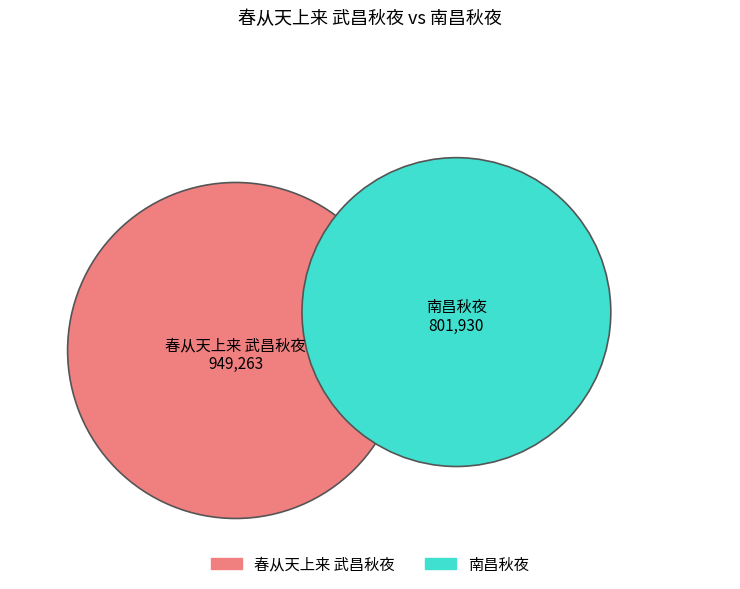

Does 南昌秋夜 account for over 50% of the chart?

No